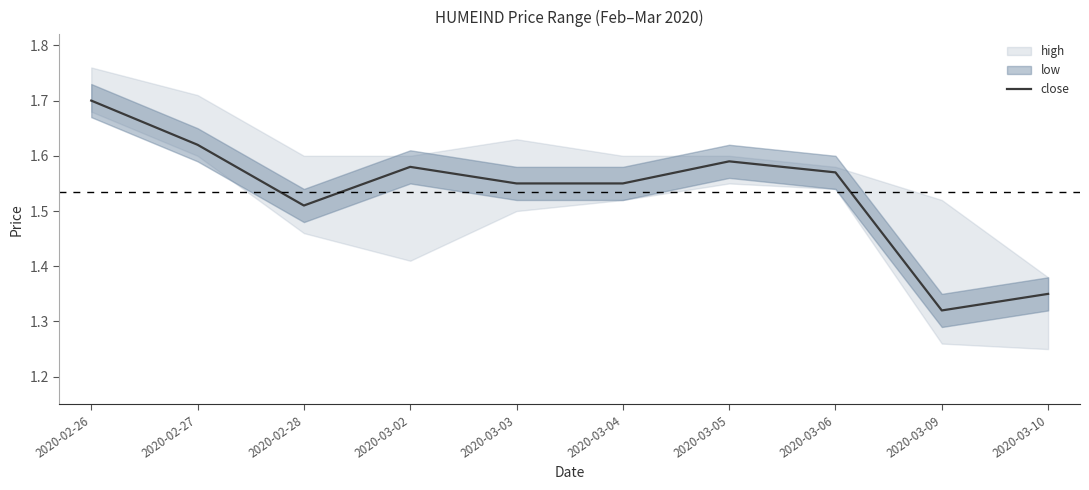

What is the maximum value shown in the chart?

1.7